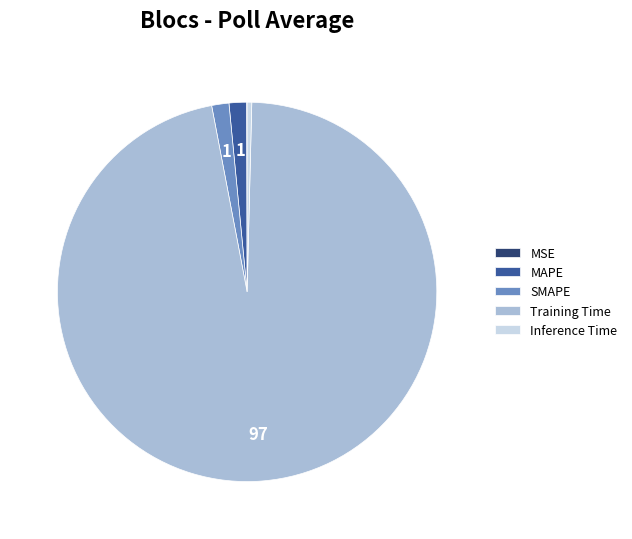

Is there a majority slice in this chart?

Yes